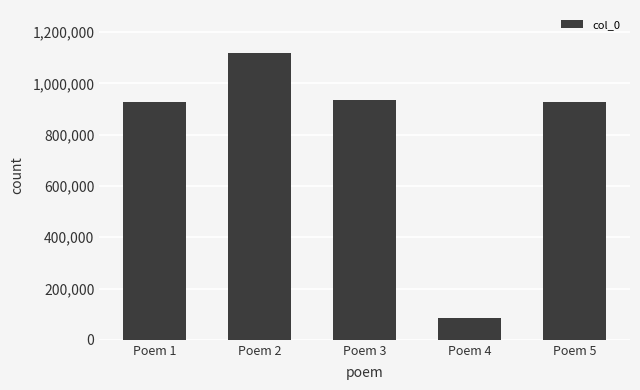

Which has a higher value, Poem 2 or Poem 5?

Poem 2